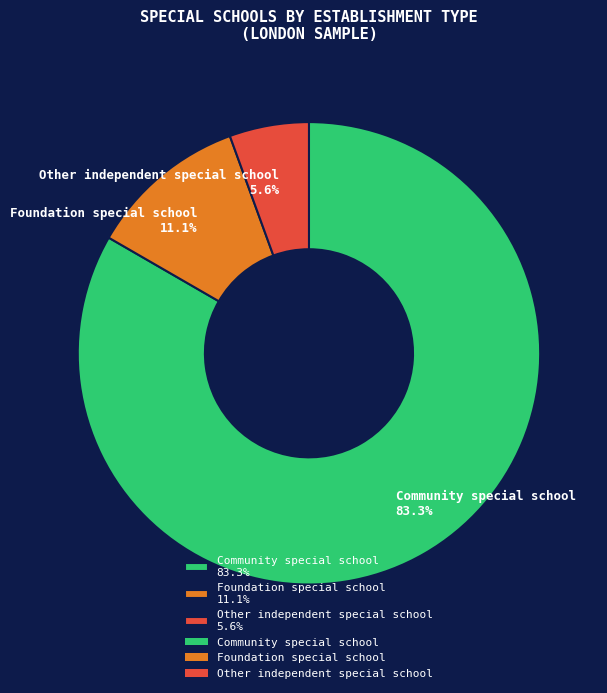

Which category has the biggest portion of the pie?

Community special school